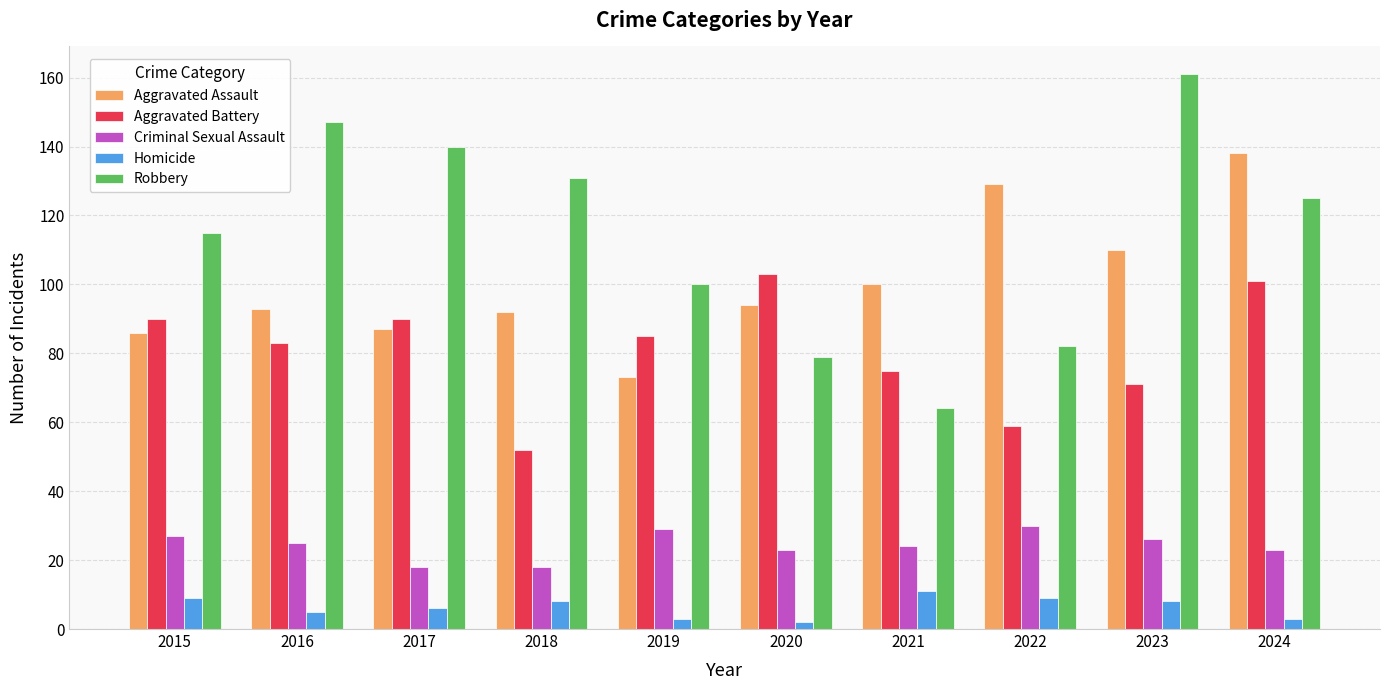

Rank the series at 2021 from highest to lowest value.

Aggravated Assault, Aggravated Battery, Robbery, Criminal Sexual Assault, Homicide